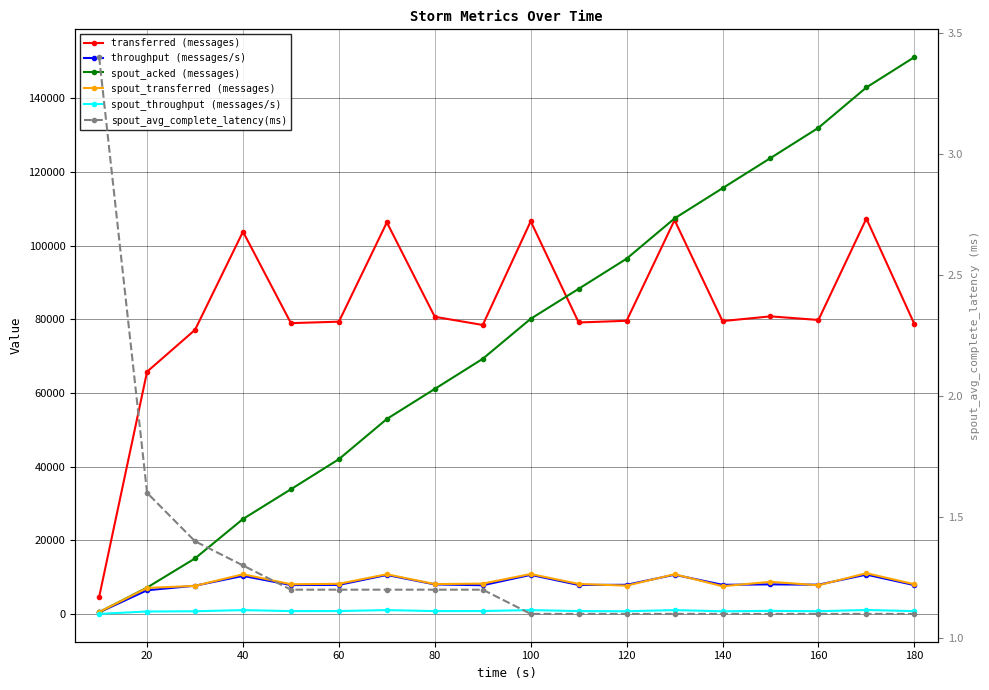

Count the number of data series in this chart.

6